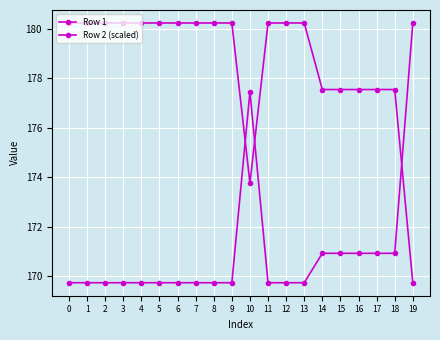

The value of Row 1 at 13 is 68.4. True or false?

False